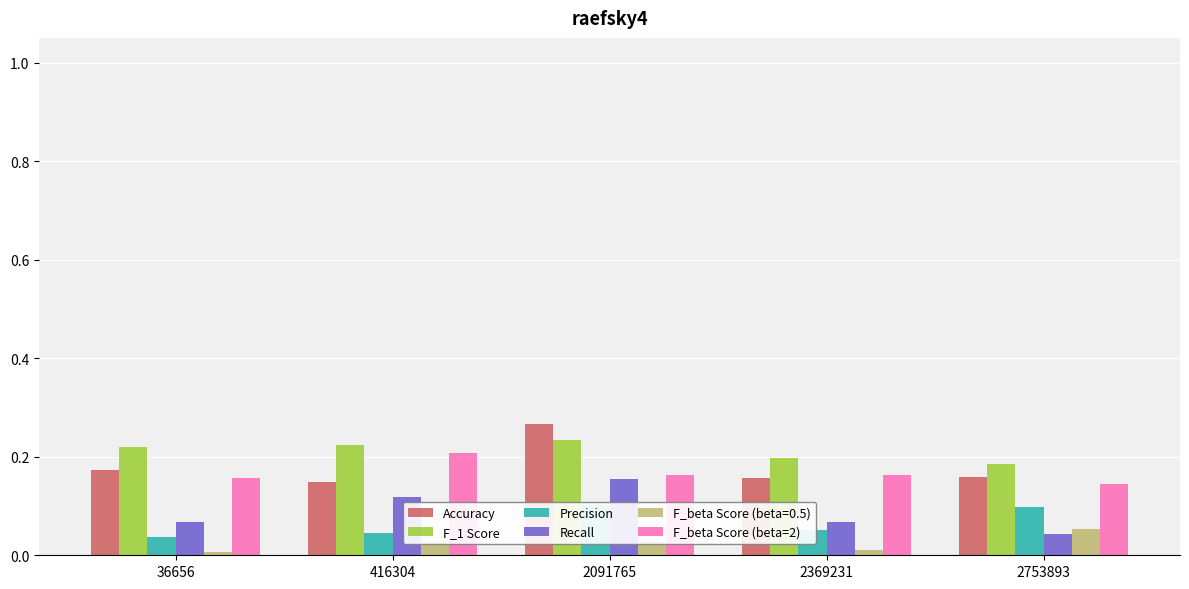

The value of Accuracy at 2369231 is 0.2. True or false?

True